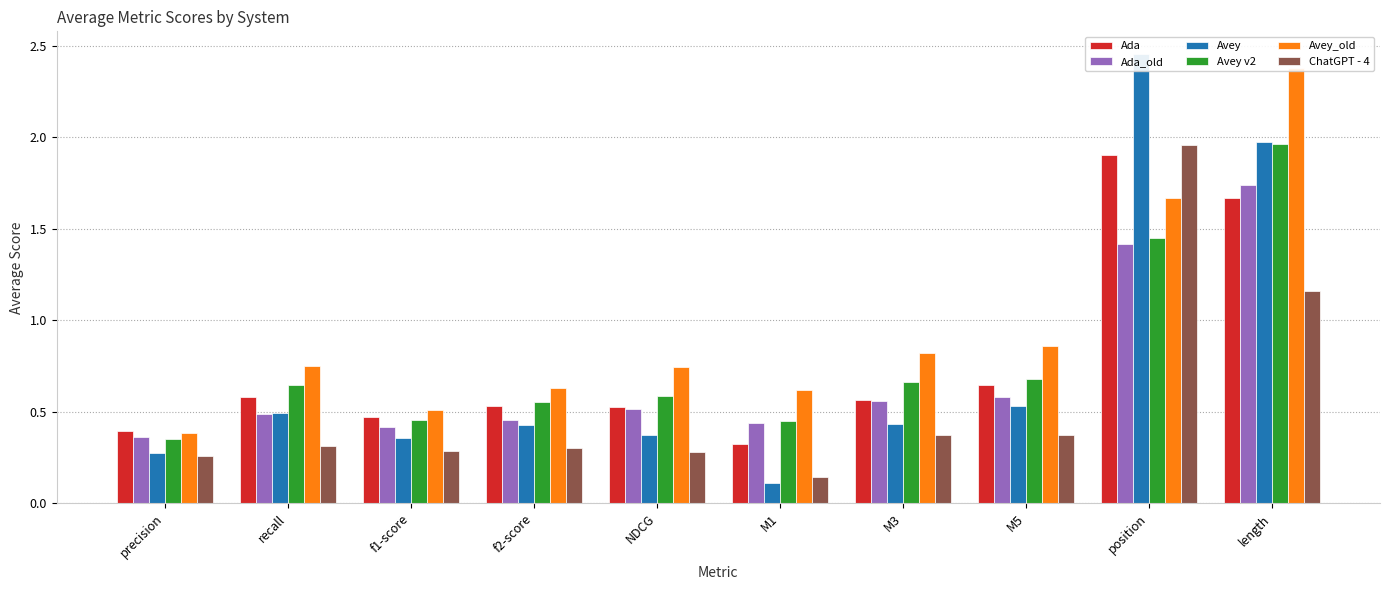

The Avey v2 series shows 0.6 at f2-score. True or false?

True